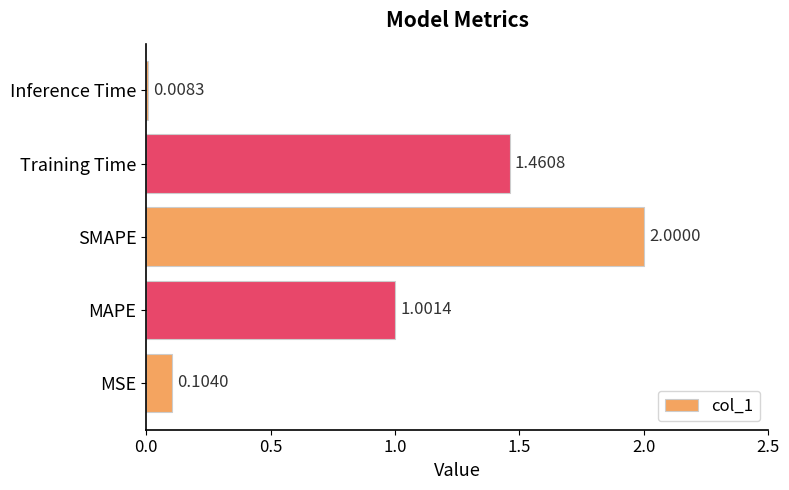

Which has a higher value, Inference Time or MSE?

MSE